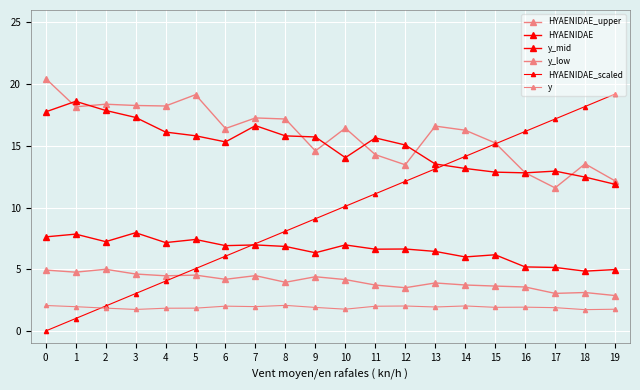

Reading right to left, list all the values displayed in this chart.

HYAENIDAE_upper: 12.2	13.5	11.6	12.8	15.2	16.3	16.6	13.5	14.3	16.4	14.6	17.2	17.3	16.4	19.1	18.2	18.3	18.4	18.2	20.4
HYAENIDAE: 11.9	12.5	12.9	12.8	12.9	13.2	13.5	15.1	15.6	14.0	15.7	15.8	16.6	15.3	15.8	16.1	17.3	17.9	18.6	17.7
y_mid: 5.0	4.8	5.1	5.2	6.2	6.0	6.4	6.6	6.6	7.0	6.3	6.8	7.0	6.9	7.4	7.2	8.0	7.2	7.8	7.6
y_low: 2.9	3.1	3.0	3.6	3.6	3.7	3.9	3.5	3.7	4.2	4.4	3.9	4.5	4.2	4.5	4.5	4.6	5.0	4.8	4.9
HYAENIDAE_scaled: 19.2	18.2	17.2	16.2	15.2	14.1	13.1	12.1	11.1	10.1	9.1	8.1	7.1	6.1	5.1	4.0	3.0	2.0	1.0	0.0
y: 1.8	1.7	1.9	1.9	1.9	2.0	1.9	2.0	2.0	1.8	1.9	2.1	2.0	2.0	1.8	1.8	1.7	1.9	2.0	2.1